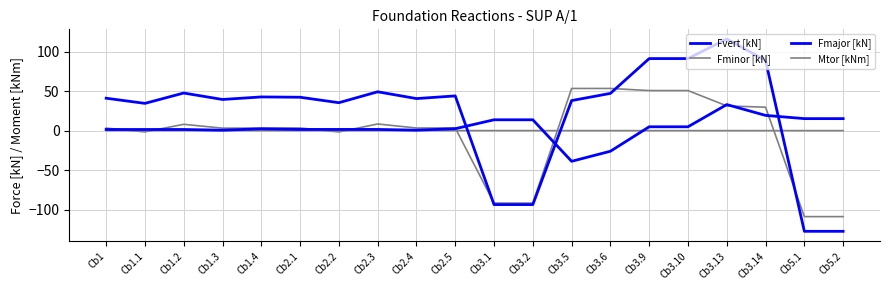

How many lines are shown in the chart?

4